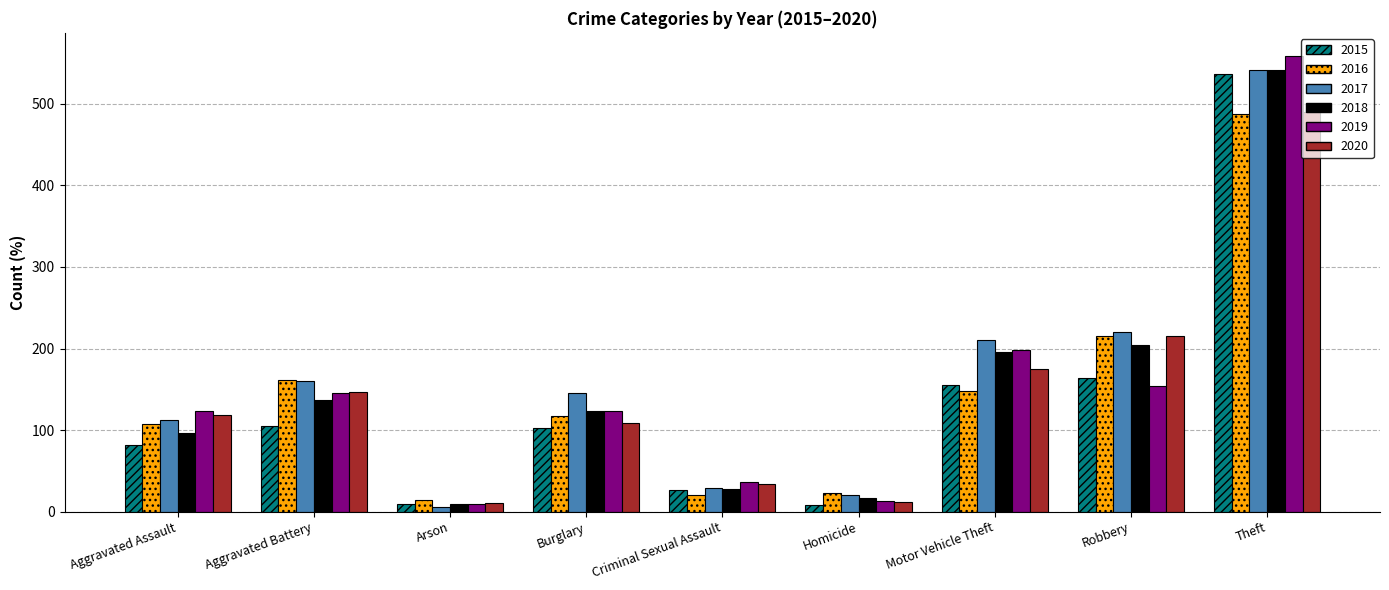

Which series has the largest total across all categories?

2017